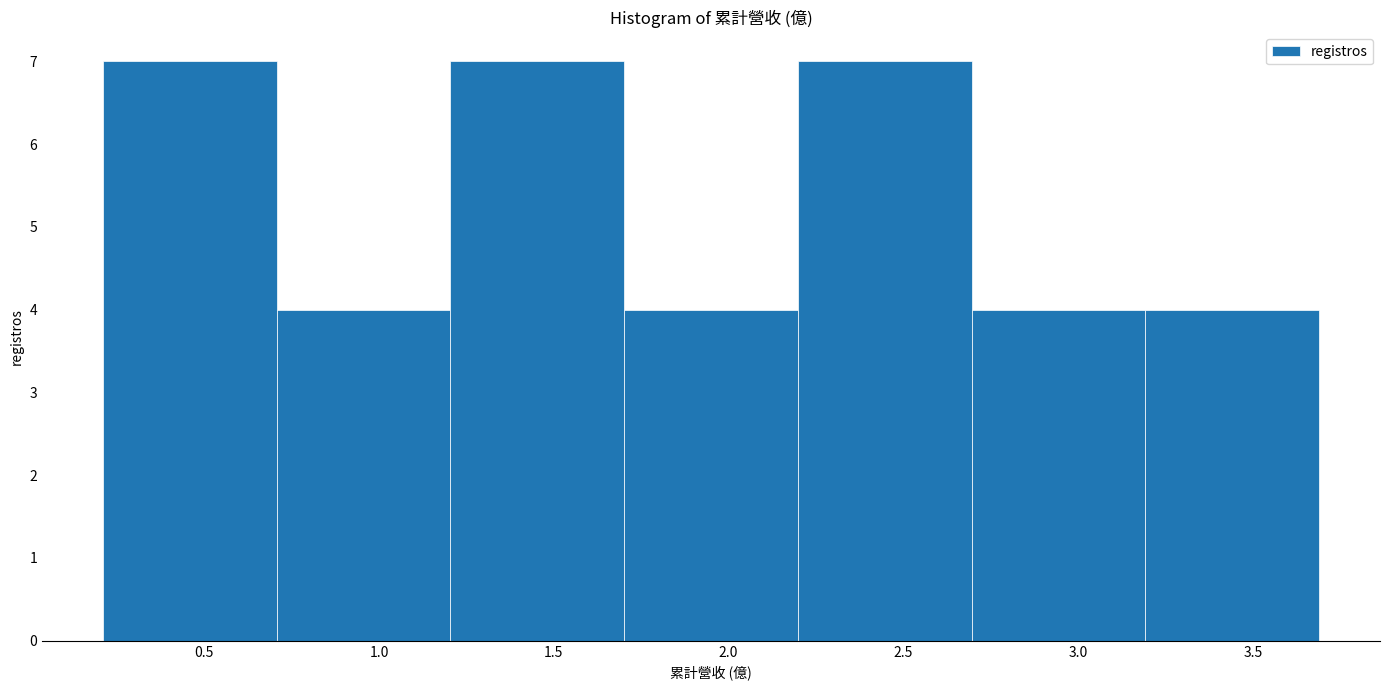

Reading left to right, list every bar in this chart as the range it spans on the x-axis followed by its height. Neither the bar edges nor the heights are printed on the chart, so give them approximately, as read against the axes.

0.2 to 0.7: 7
0.7 to 1.2: 4
1.2 to 1.7: 7
1.7 to 2.2: 4
2.2 to 2.7: 7
2.7 to 3.2: 4
3.2 to 3.7: 4